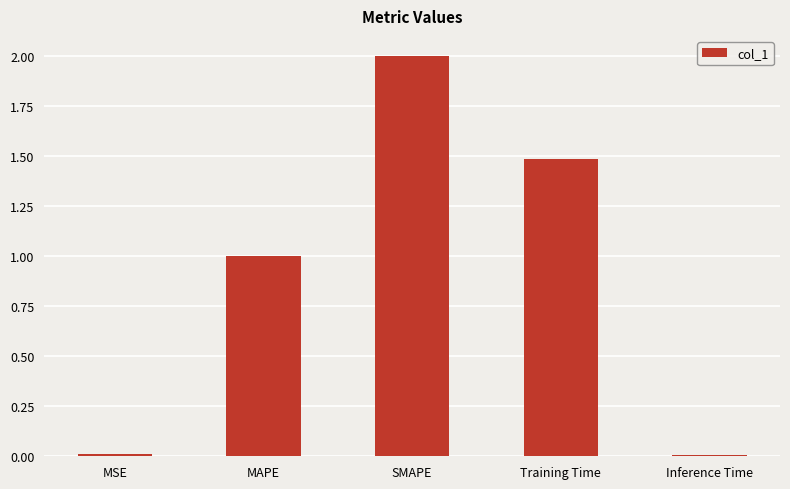

The value at Training Time is 0.9. True or false?

False